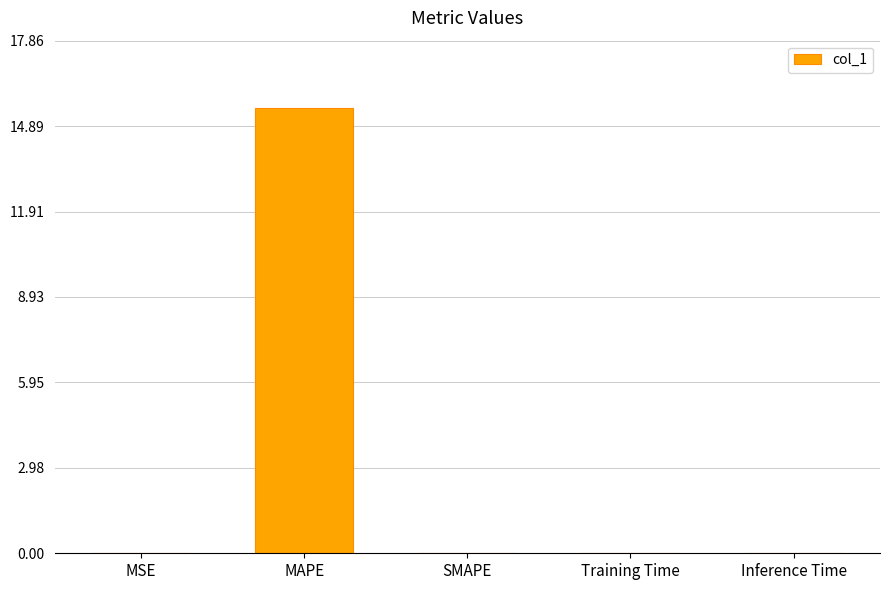

Count the number of categories in the chart.

5